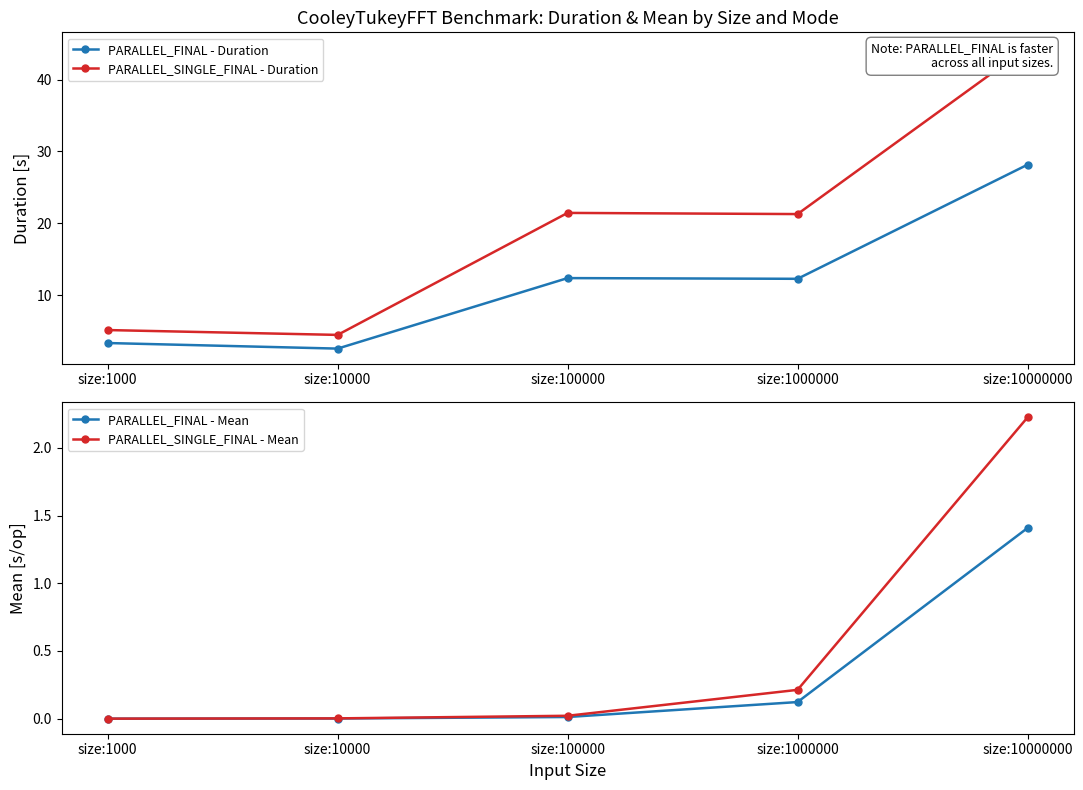

Is the value of PARALLEL_SINGLE_FINAL - Duration at size:1000 greater than the value of PARALLEL_FINAL - Mean at size:100000?

Yes